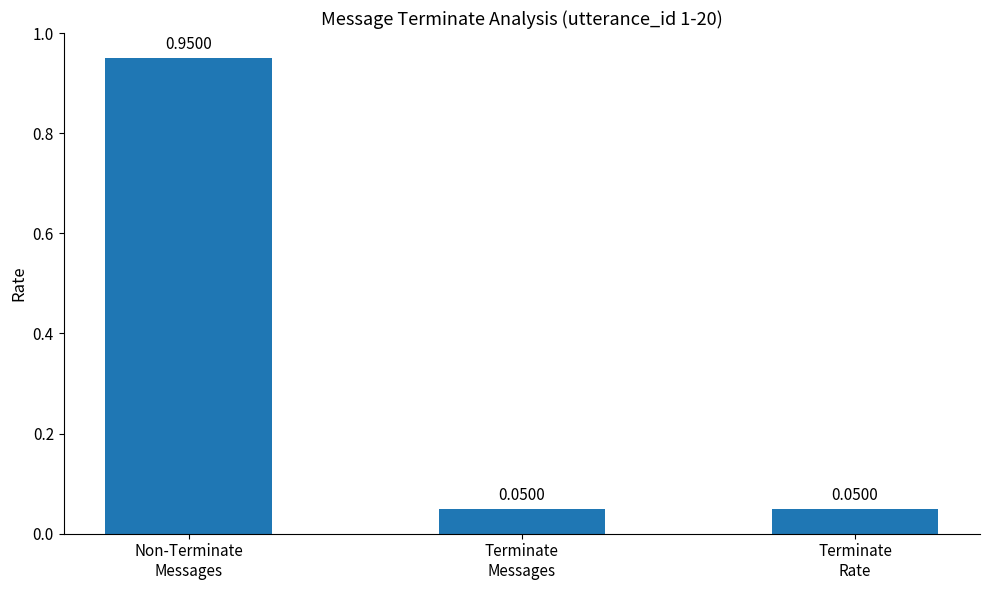

What is the sum of all values?

1.1